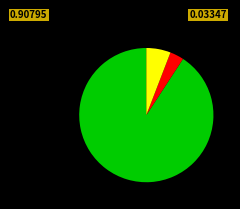

Is there a majority slice in this chart?

Yes